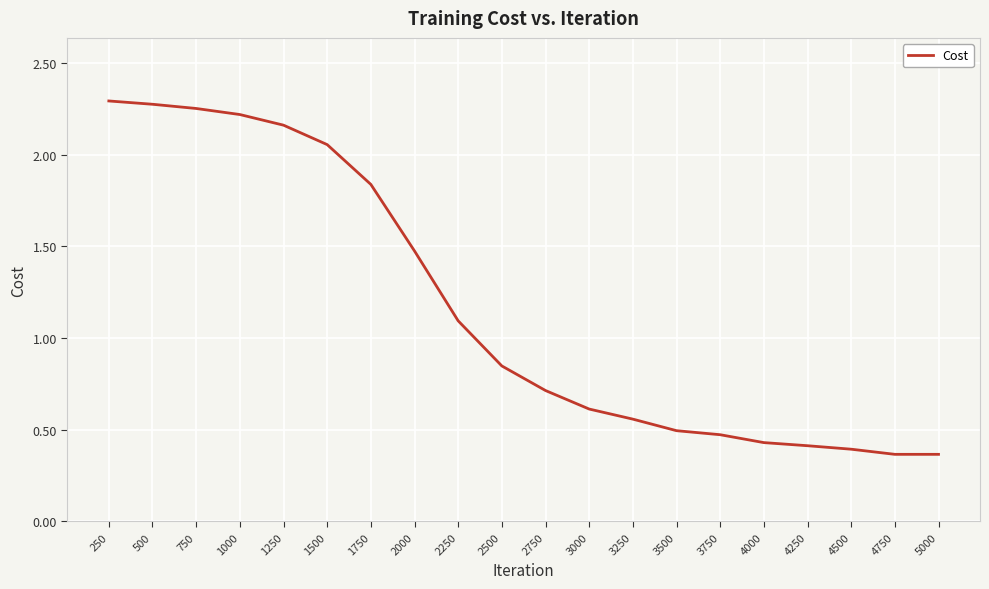

True or false: the data shows 0.2 at 4750.

False